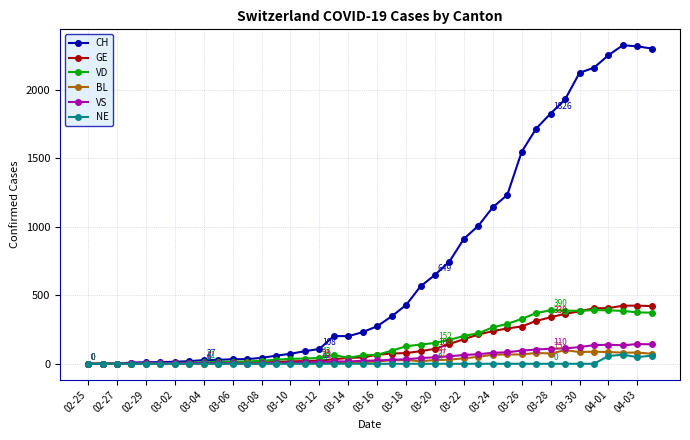

True or false: VS has more than 2 interior local peaks.

True